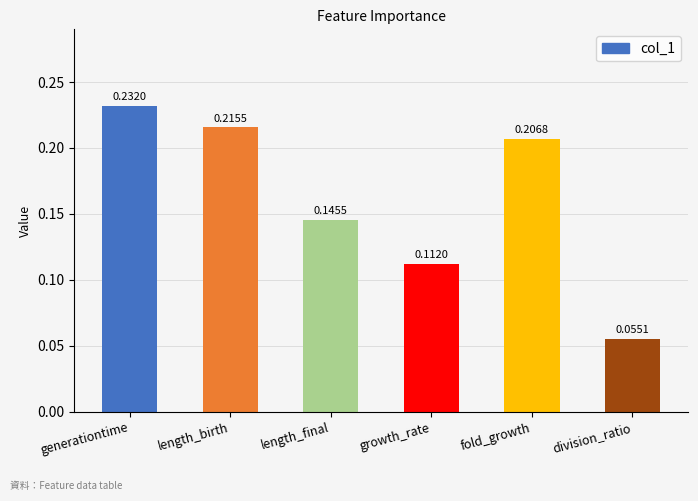

Rank the categories by value from highest to lowest.

generationtime, length_birth, fold_growth, length_final, growth_rate, division_ratio